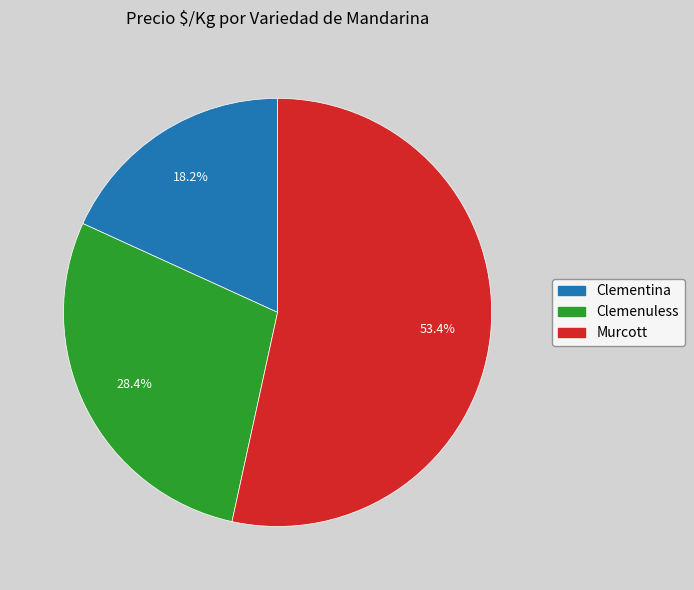

What is the ratio of the value at Clemenuless to the value at Murcott?

0.5